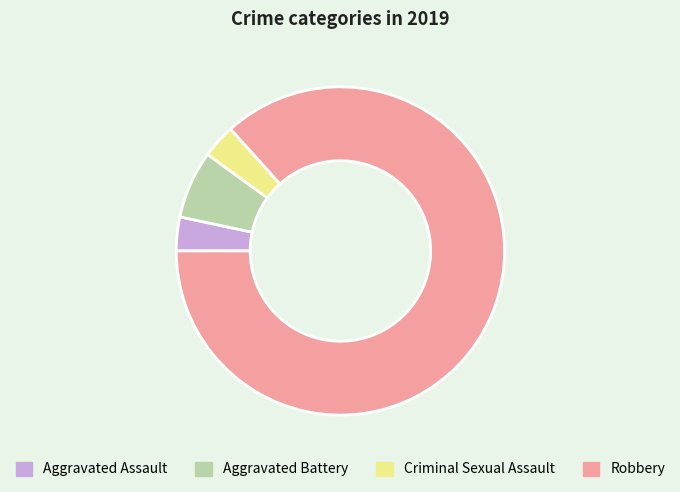

The Aggravated Battery slice represents 7% of the pie. True or false?

True